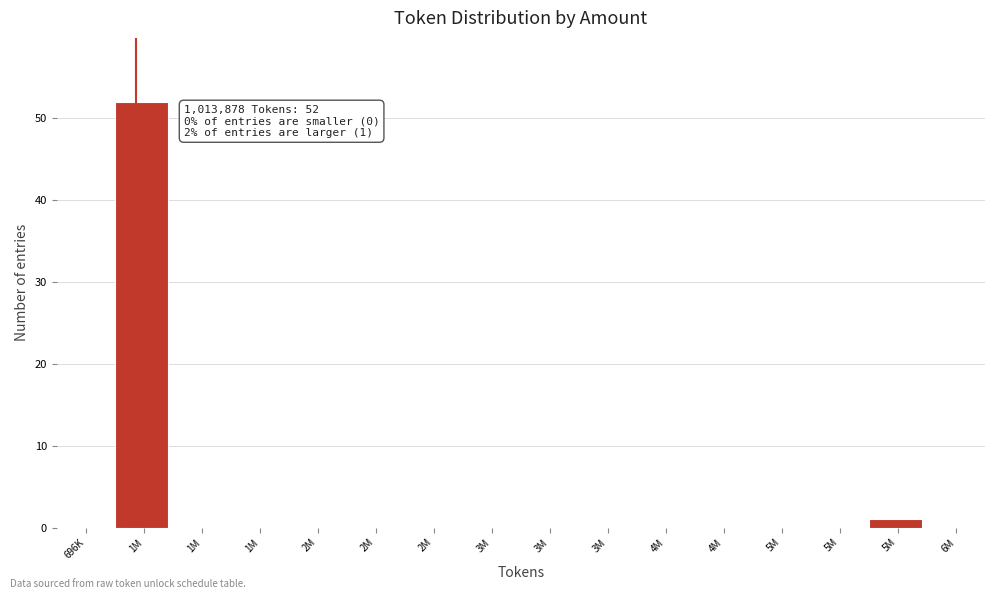

Count the number of categories in the chart.

16